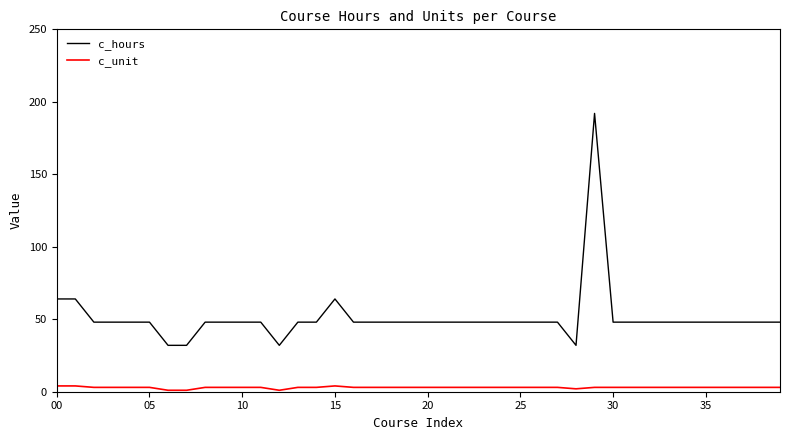

Which series has the widest spread of values?

c_hours